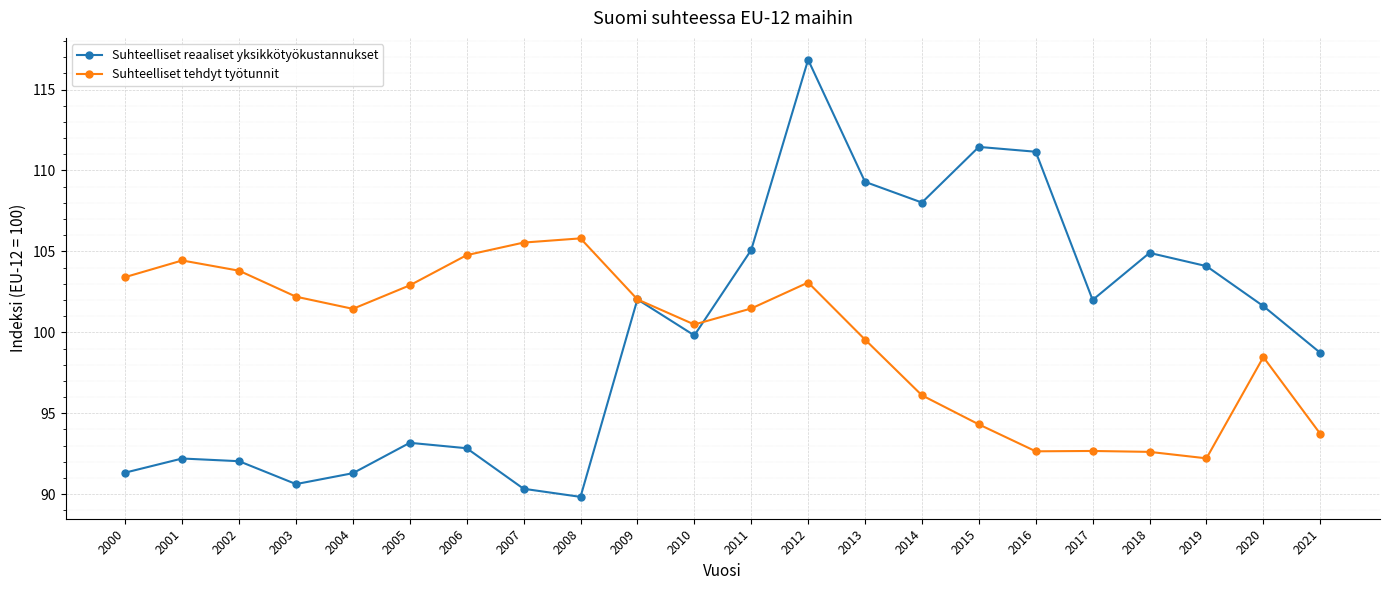

What is the difference between the highest and lowest values at 2019?

11.9